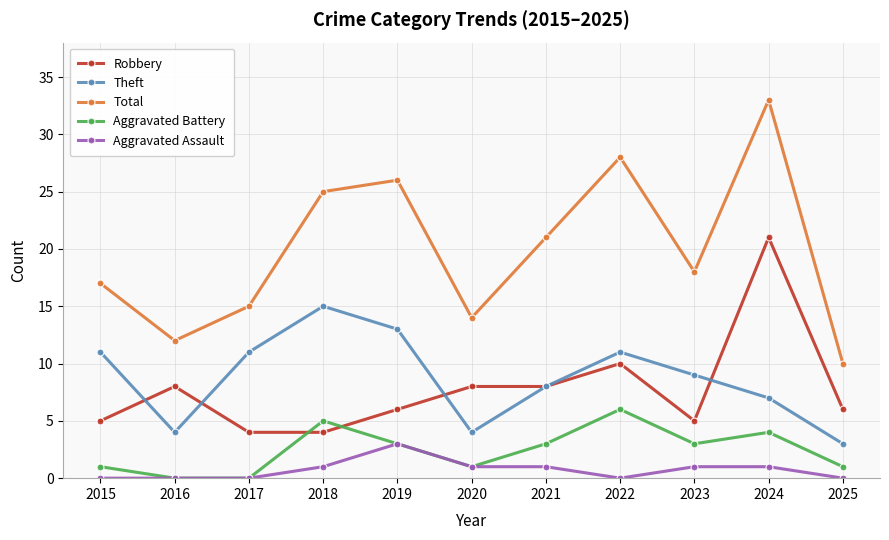

Which series changed the most between 2017 and 2025?

Theft